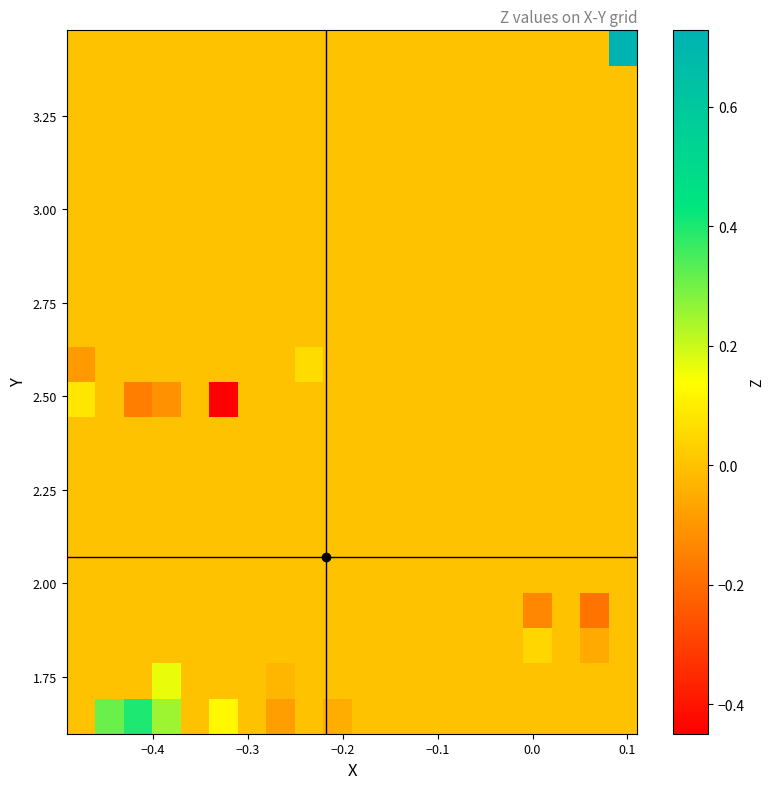

How many categories are shown in the chart?

20